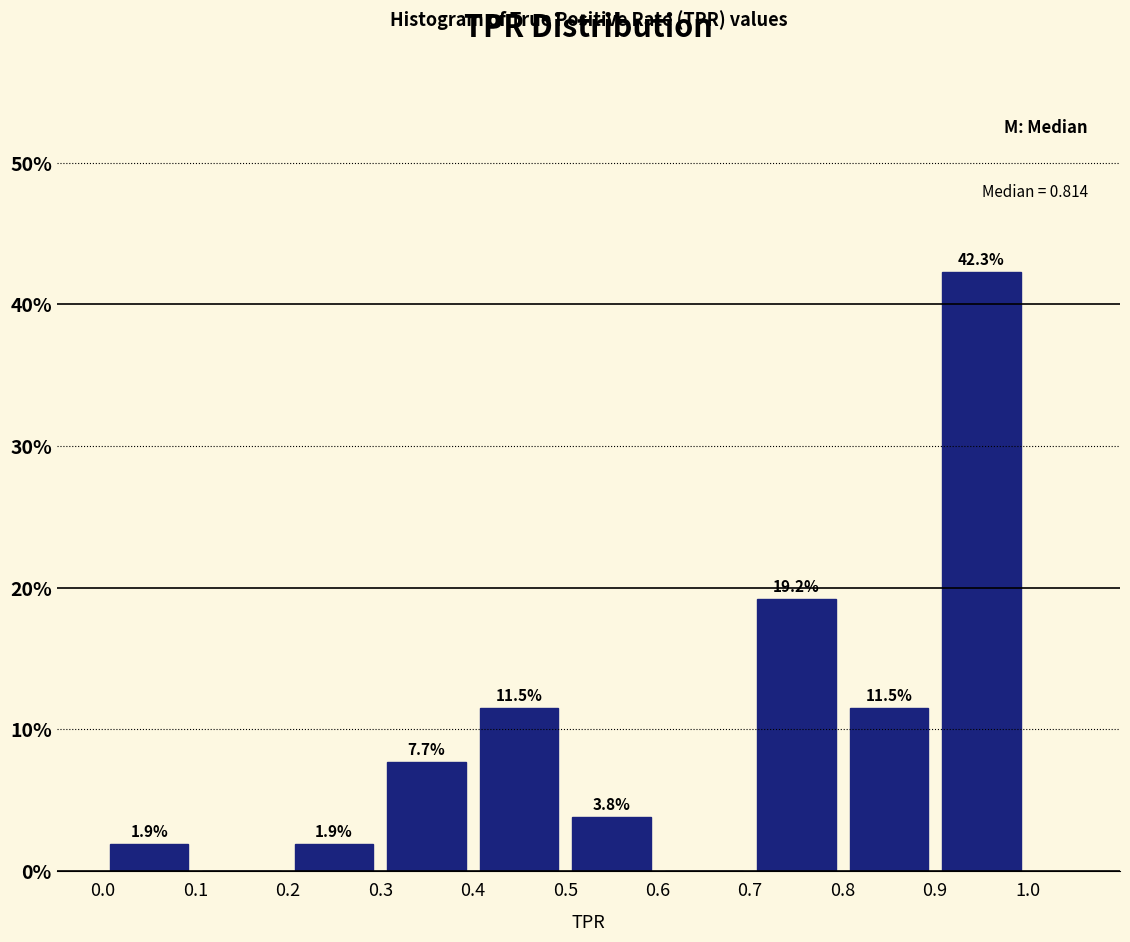

Which range on the x-axis has the tallest bar?

0.9 to 1.0